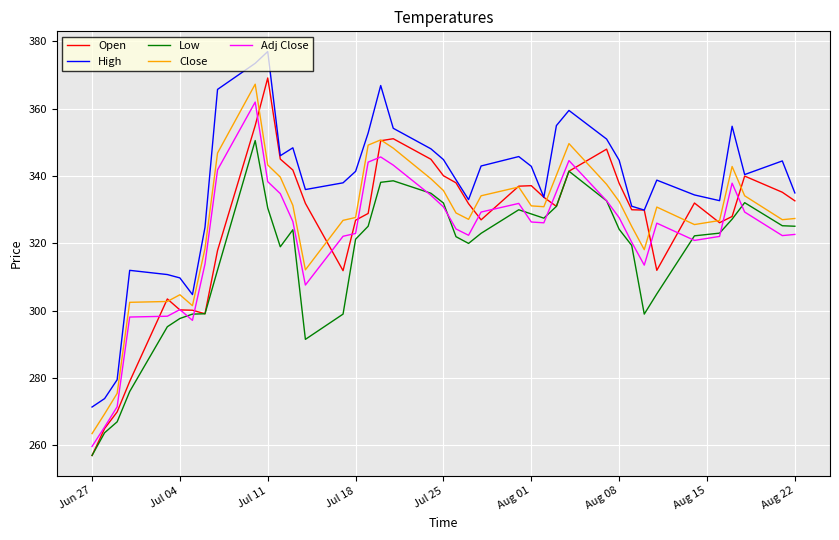

True or false: Close and Adj Close cross at least once.

False